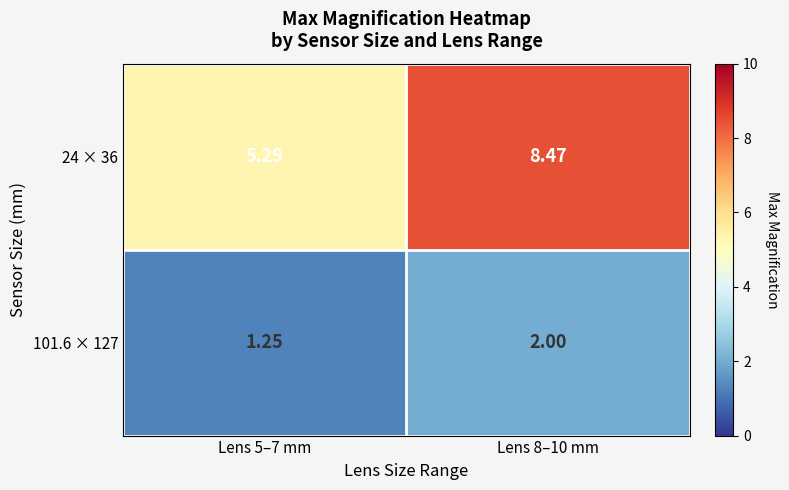

Is the value of 24 × 36 at Lens 5–7 mm greater than the value of 101.6 × 127 at Lens 5–7 mm?

Yes